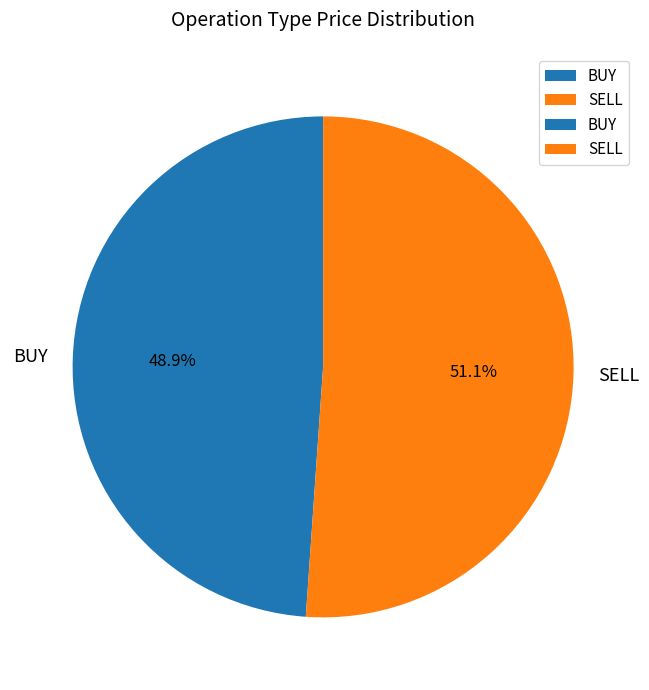

Between BUY and SELL, which is larger?

SELL